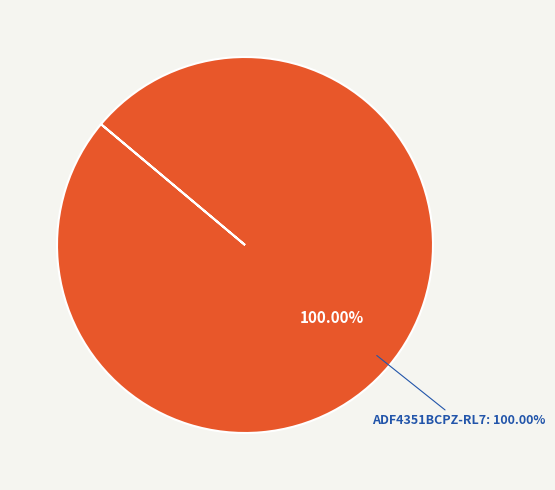

To the nearest percent, what portion does ADF4351BCPZ-RL7 represent?

100%